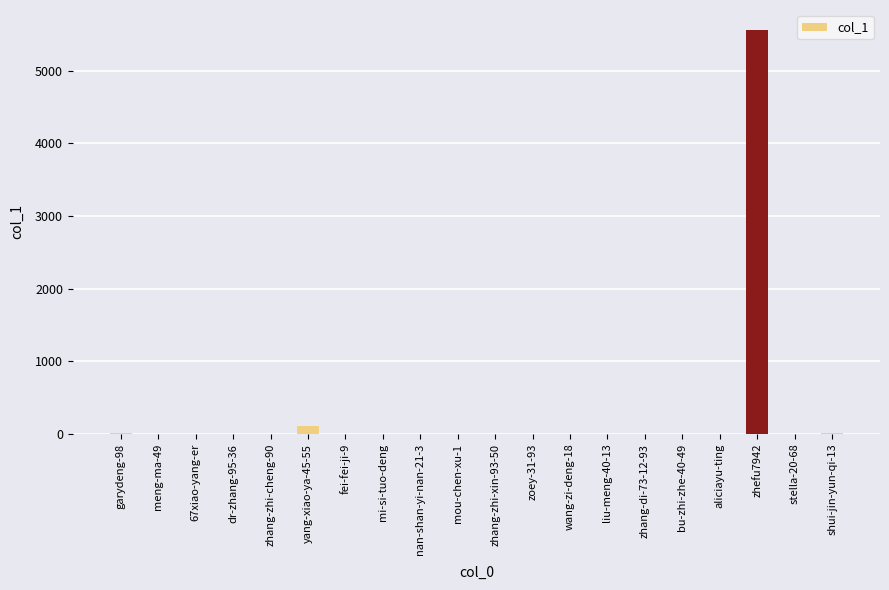

Count the number of data series in this chart.

1